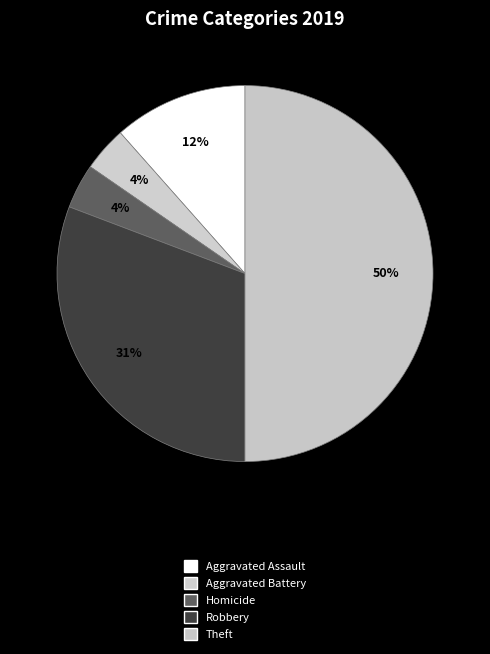

How many segments does this pie chart have?

5